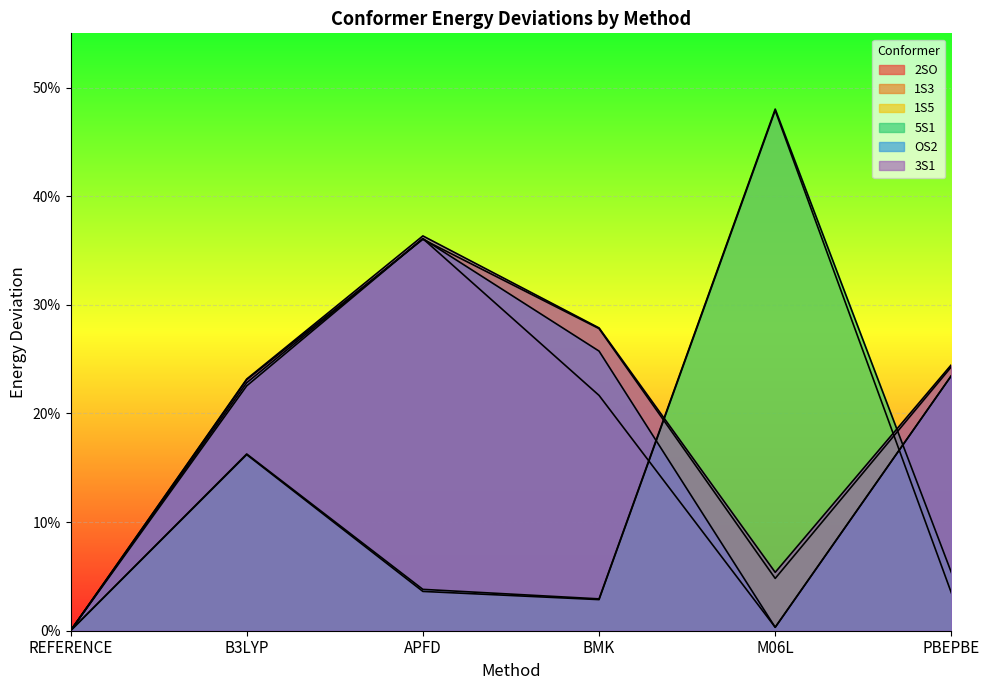

How many intersections are there between 1S5 and OS2?

2